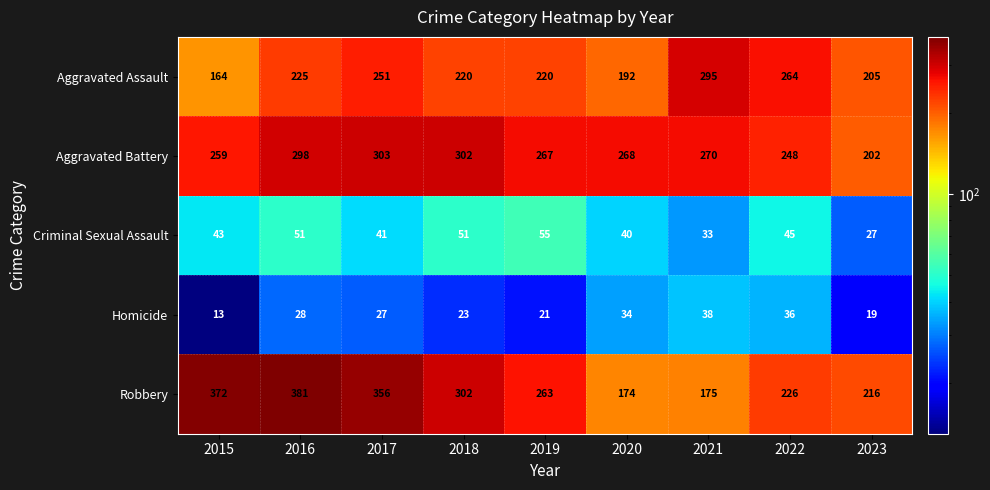

What value does the Homicide series have at 2015, to the nearest 5?

15